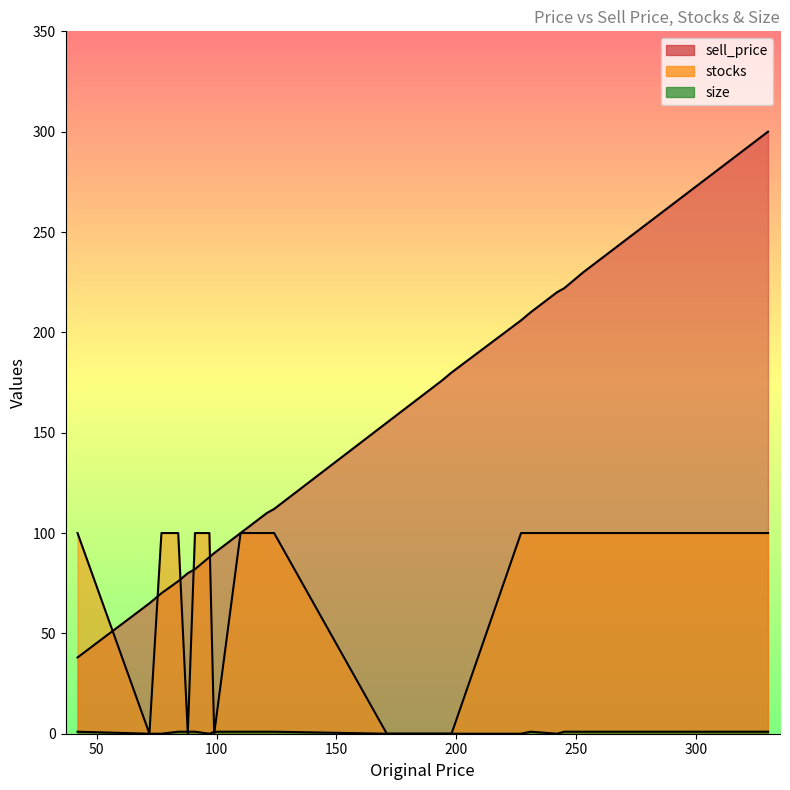

What is the maximum value for stocks?

100